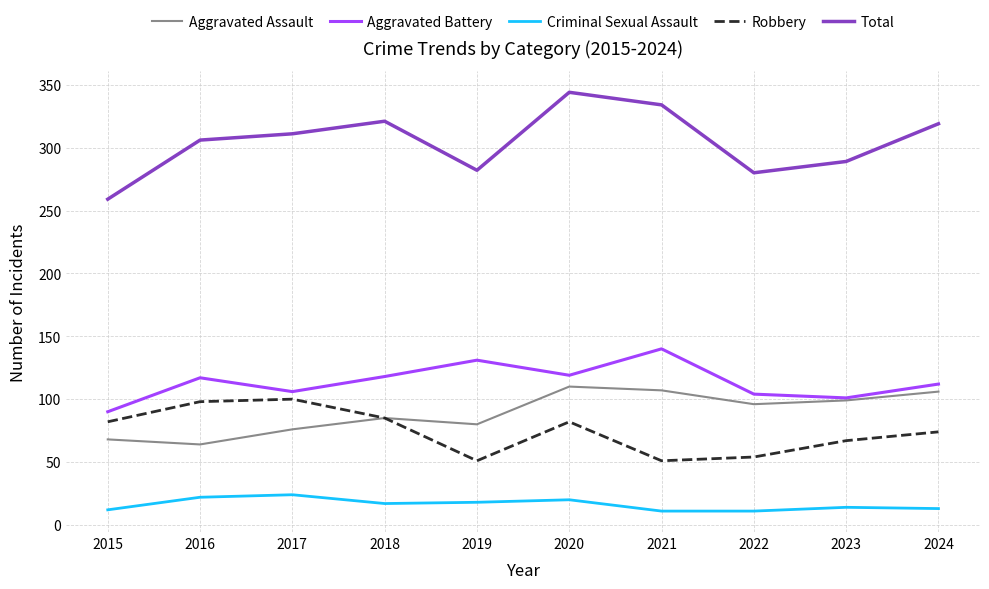

Between 2015 and 2023, which series saw the biggest shift?

Aggravated Assault